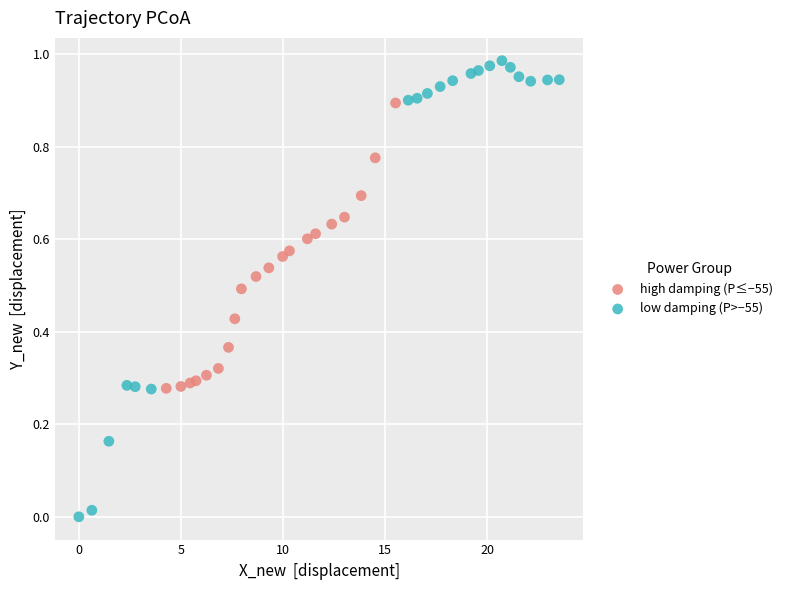

Which series reaches the minimum Y coordinate?

low damping (P>−55)